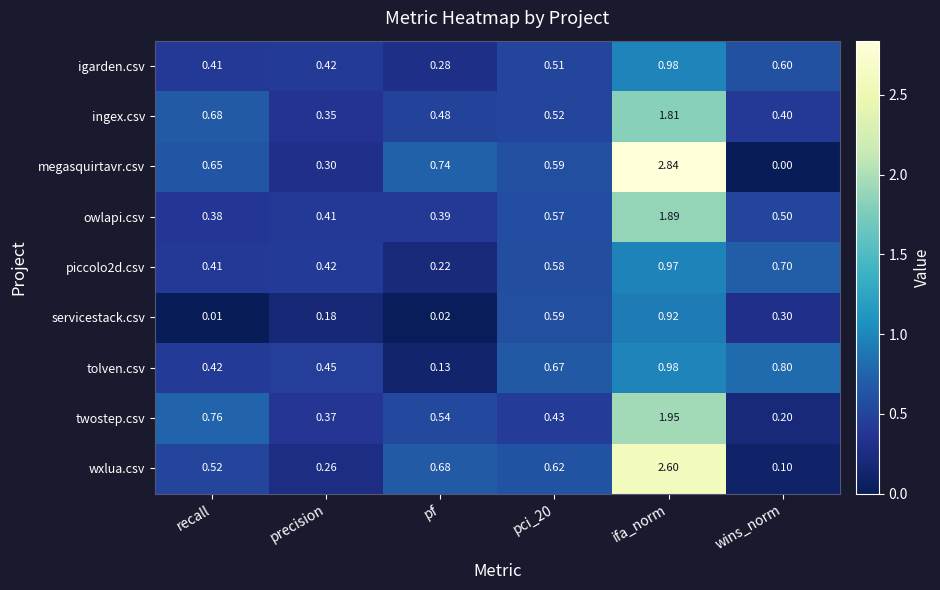

At which label is megasquirtavr.csv closest to 1?

pf